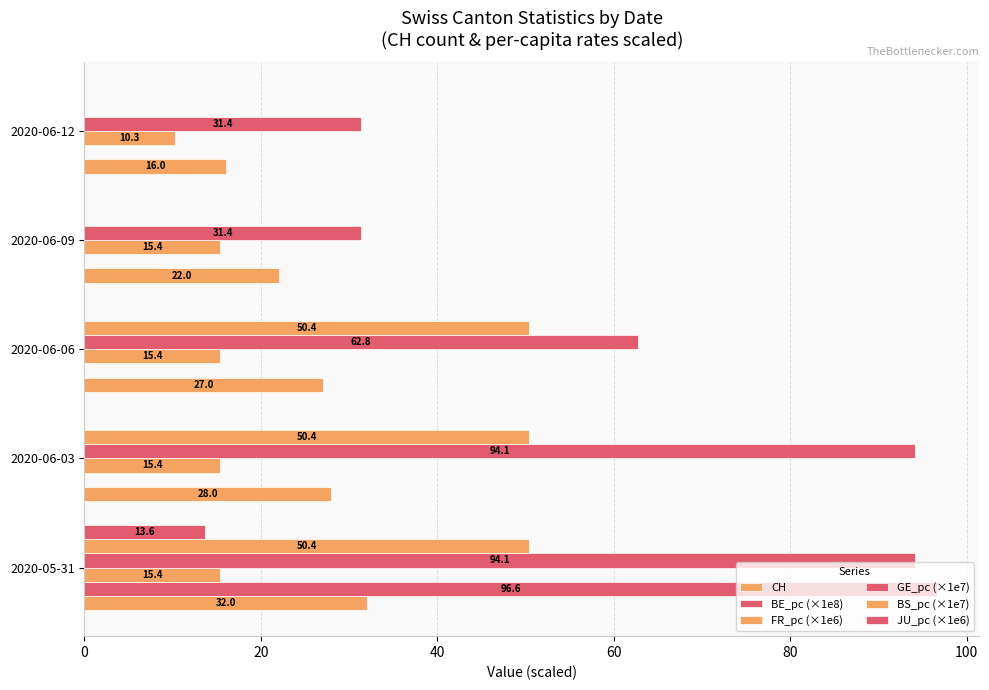

Which series has the largest total across all categories?

GE_pc (×1e7)